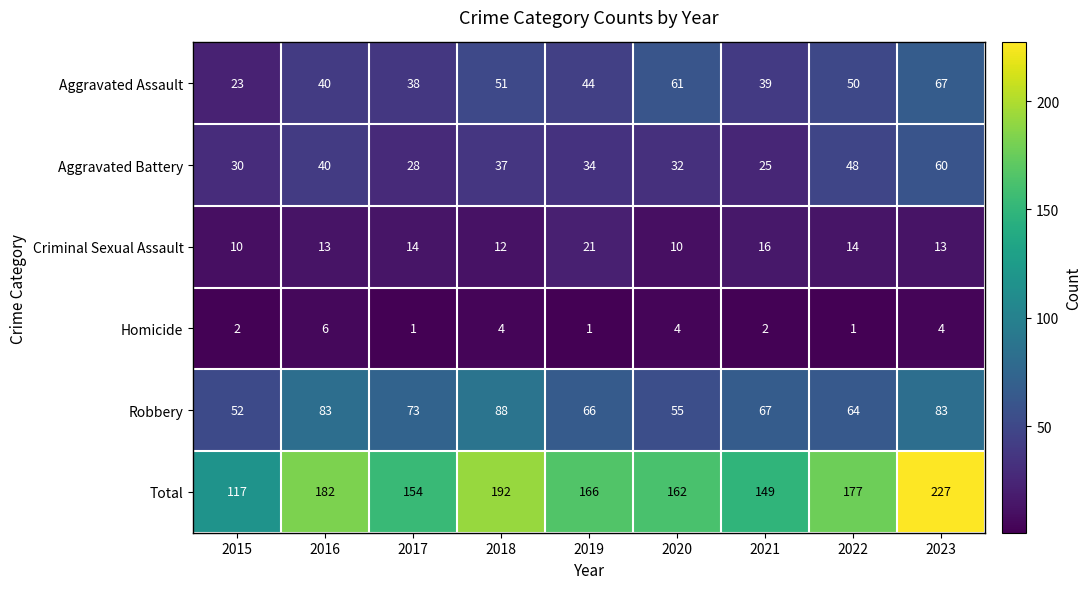

Read the Aggravated Battery value at 2022, to the nearest 10.

50